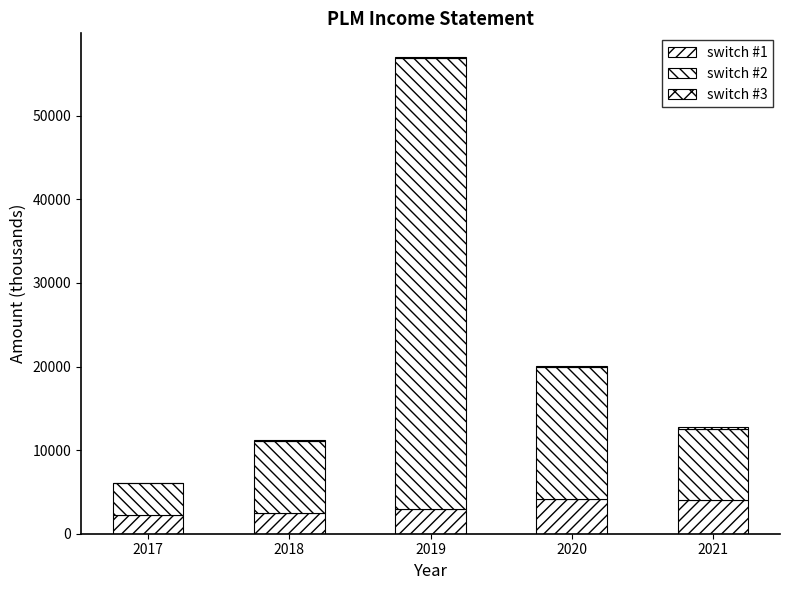

How many series are shown in this chart?

3